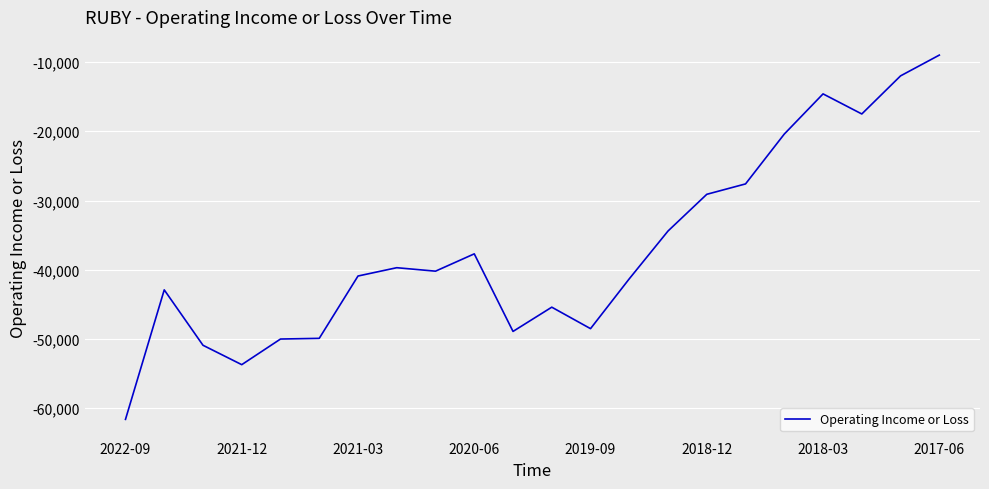

Does the chart display data point markers on the line(s)?

No